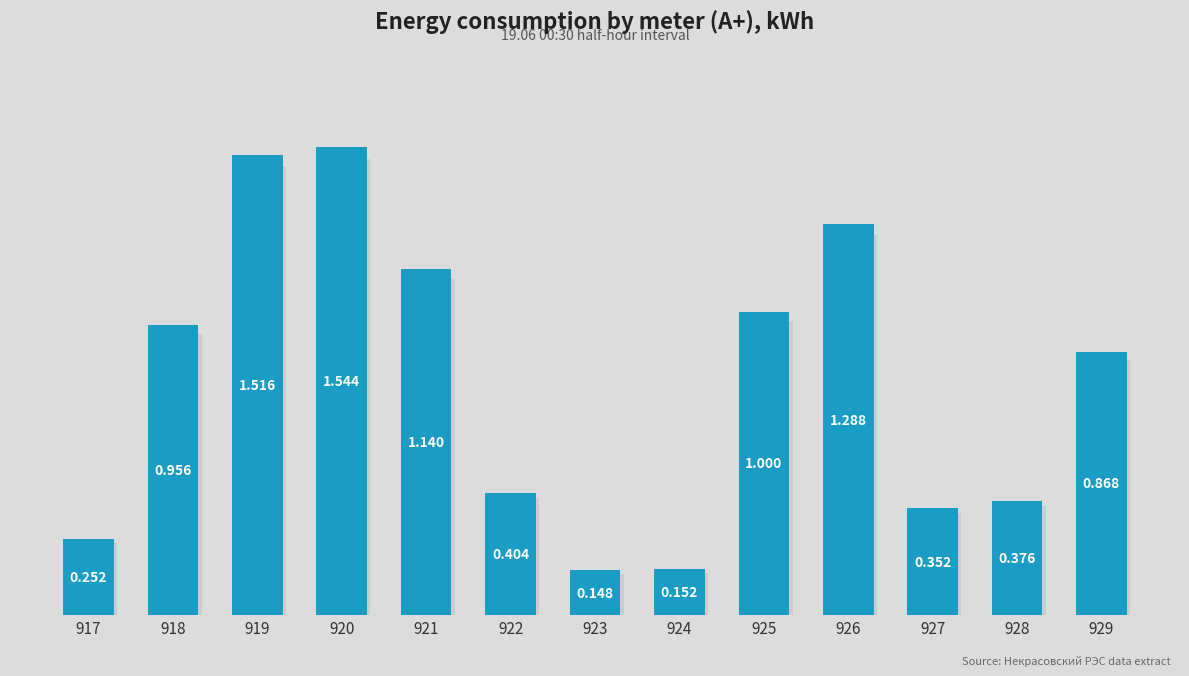

Which label corresponds to the smallest value in the chart?

923